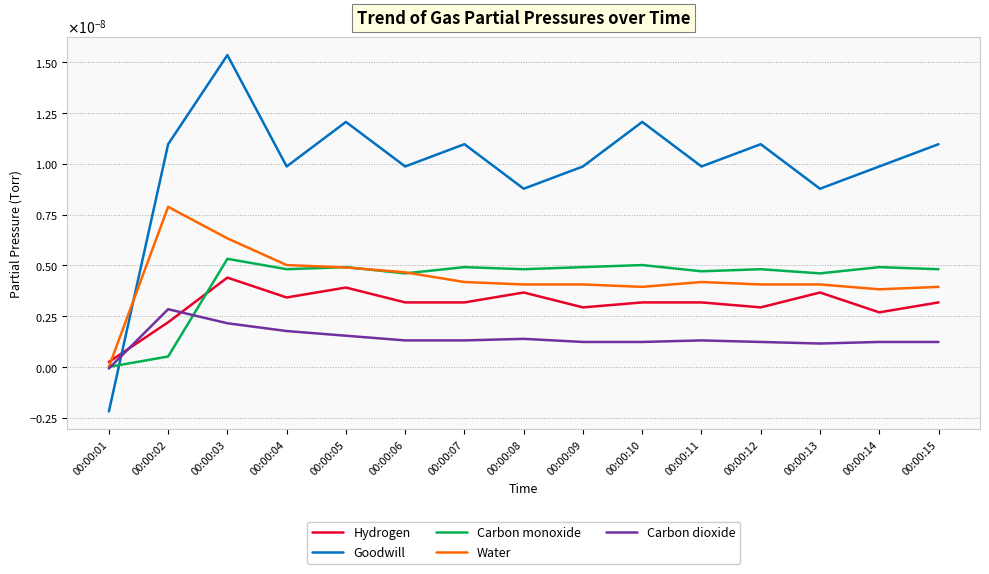

What are all the series names shown in the legend?

Hydrogen, Goodwill, Carbon monoxide, Water, Carbon dioxide